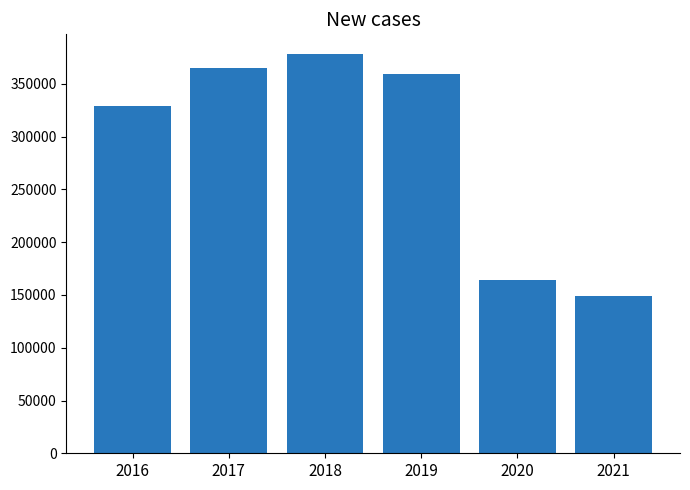

What is the ratio of the value at 2020 to the value at 2017?

0.4